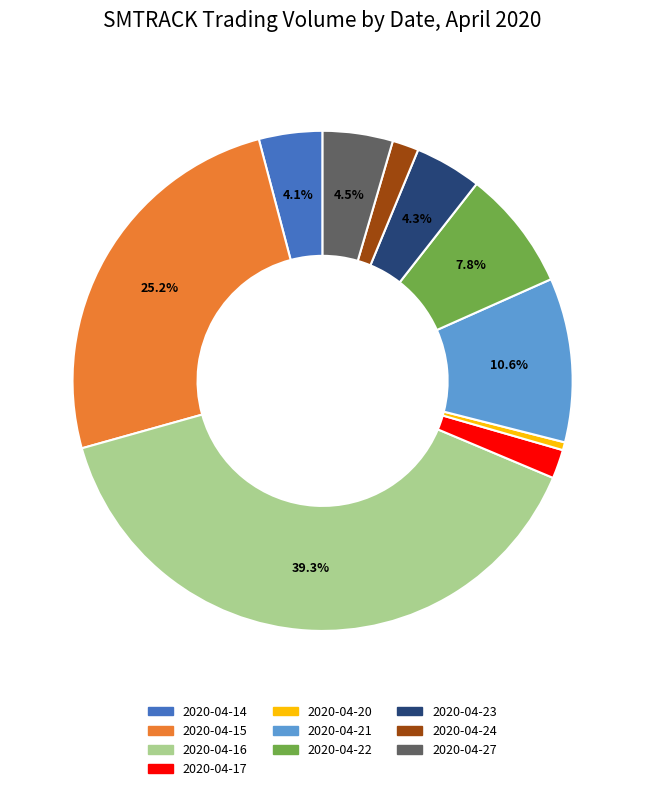

What percentage is the 2020-04-16 slice, to the nearest percent?

39%